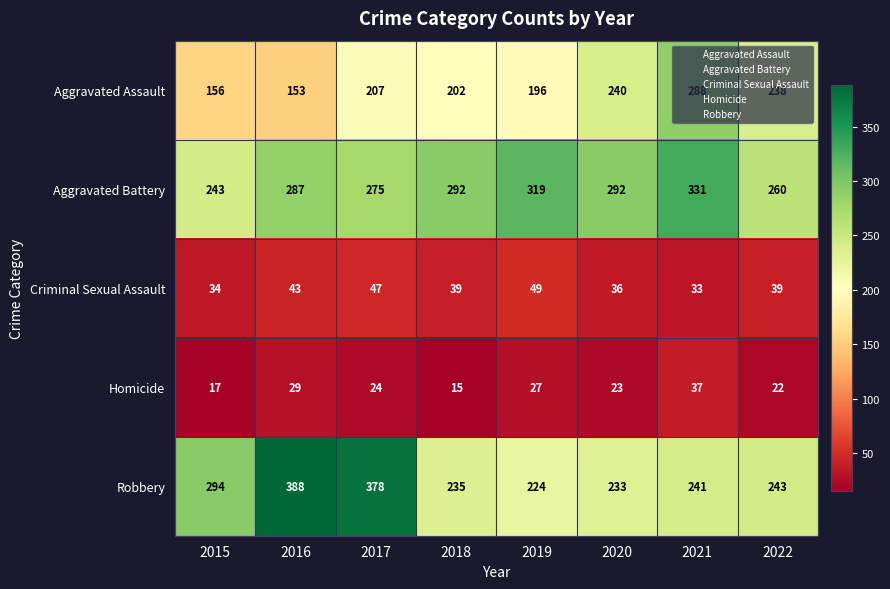

What is the sum of all Criminal Sexual Assault values?

320